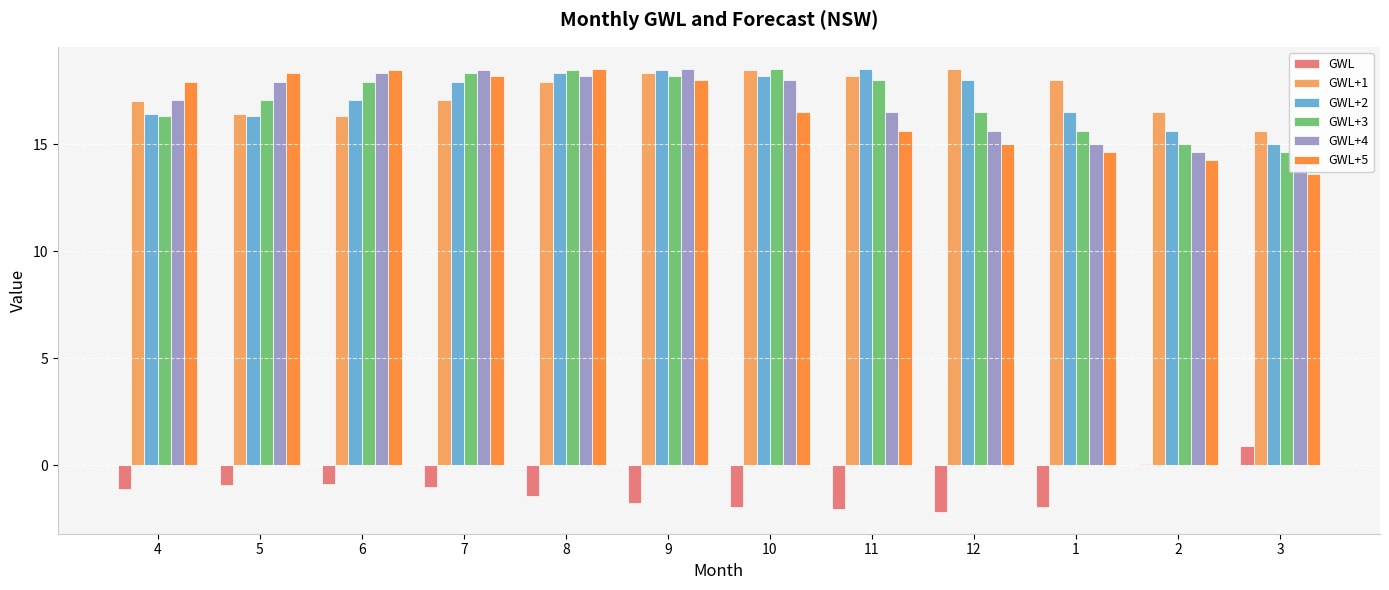

How many data points in GWL+3 are less than 17?

5